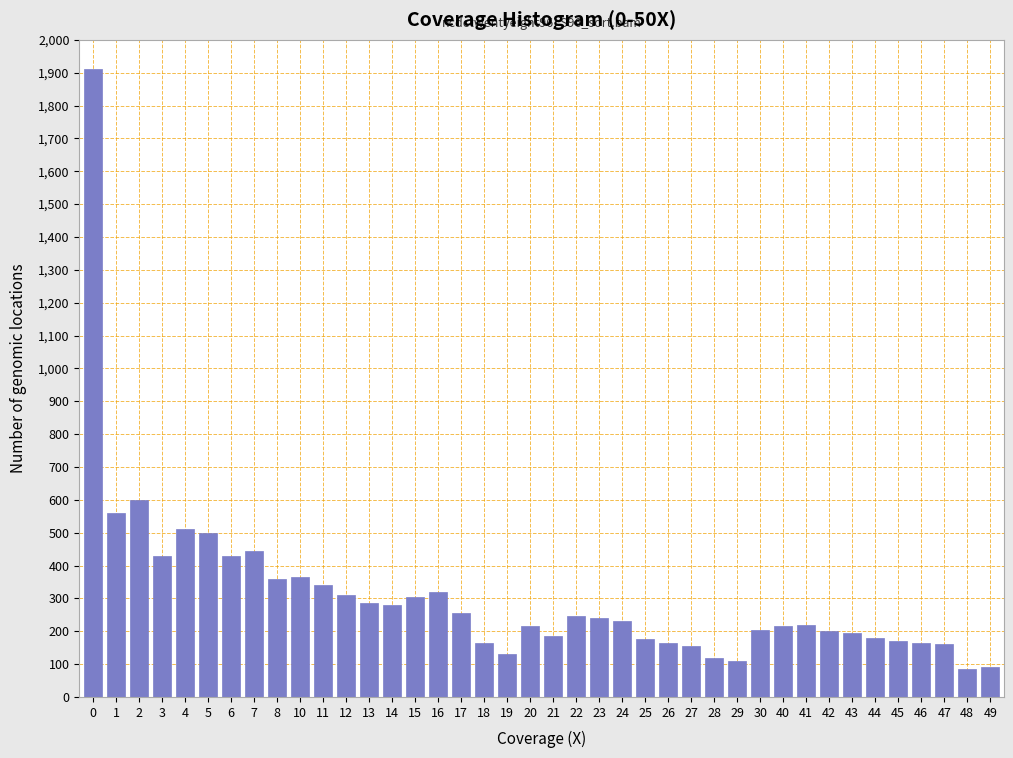

What is the smallest value displayed?

85